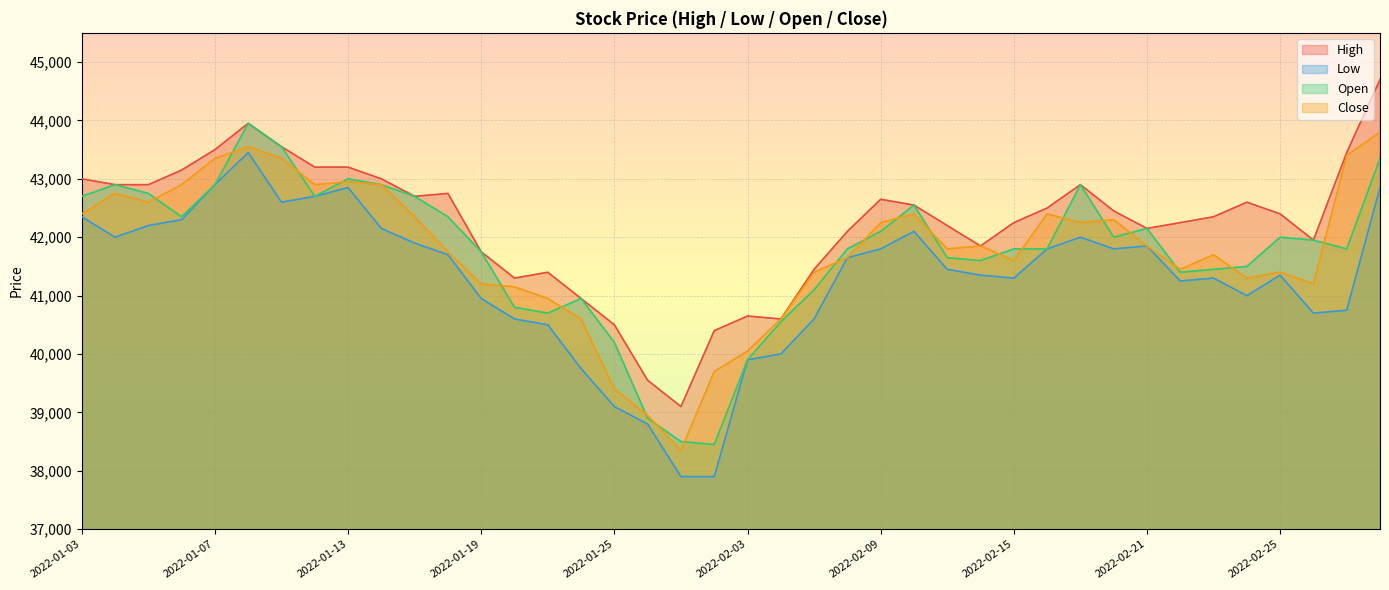

What is the value of the Close point at the 12th from the left?

41750